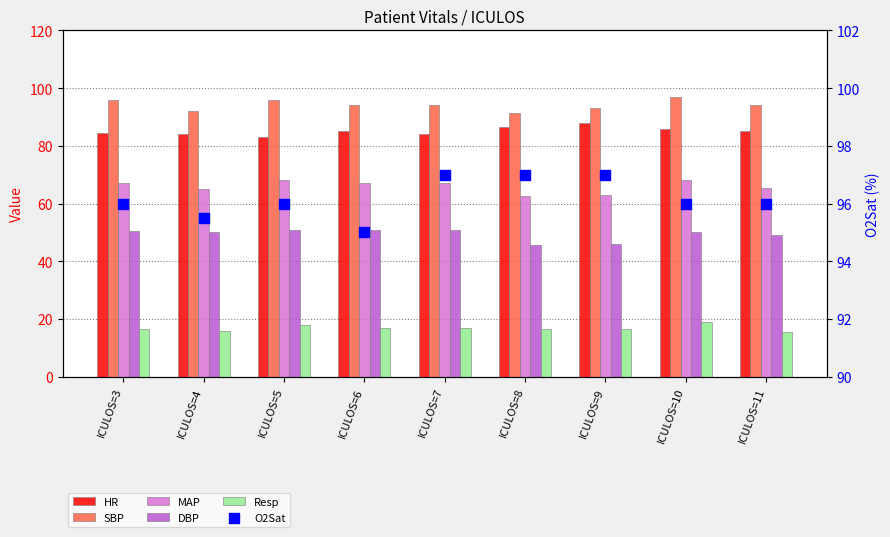

Which series has the largest total across all categories?

O2Sat